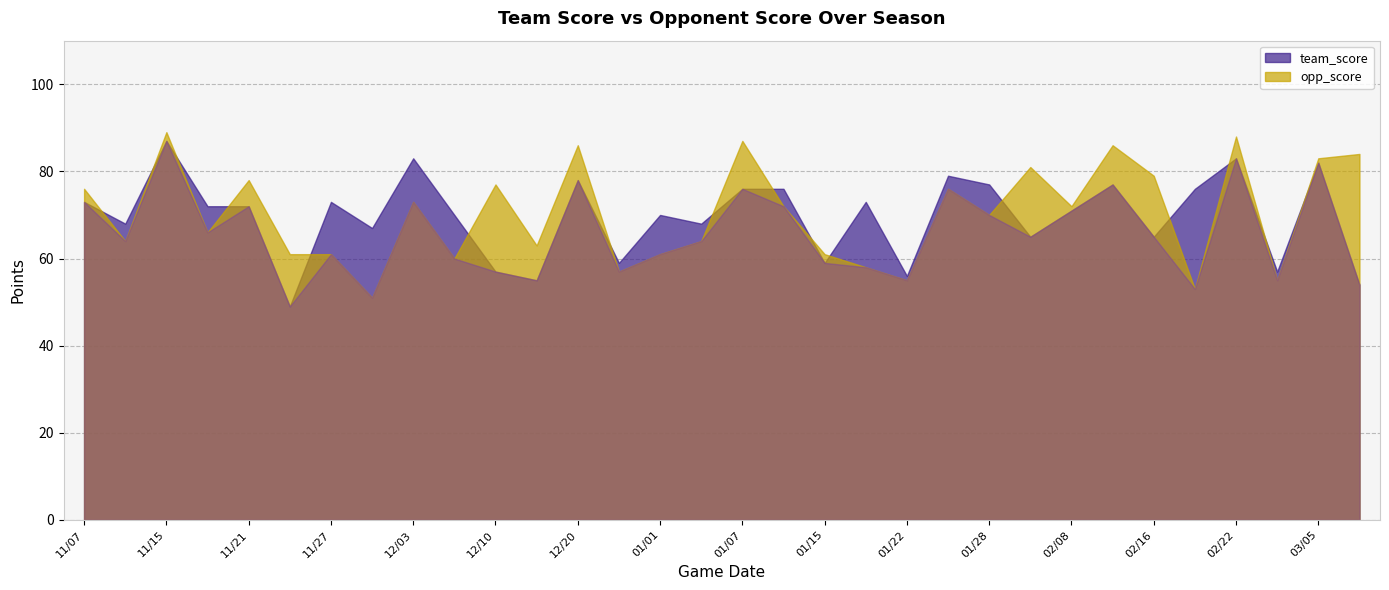

Reading left to right, list all the values displayed in this chart.

team_score: 73	68	87	72	72	49	73	67	83	70	57	55	78	59	70	68	76	76	59	73	56	79	77	65	71	77	65	76	83	57	82	54
opp_score: 76	64	89	66	78	61	61	51	73	60	77	63	86	57	61	64	87	72	61	58	55	76	70	81	72	86	79	53	88	55	83	84